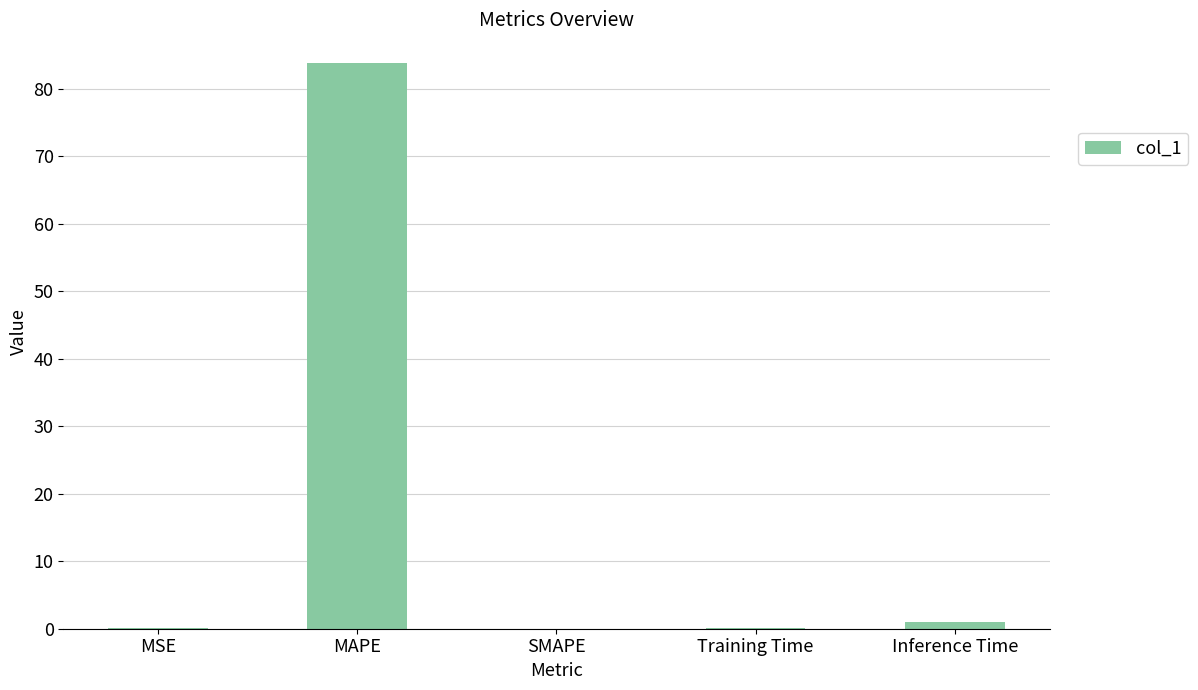

What is the sum of all values?

85.1